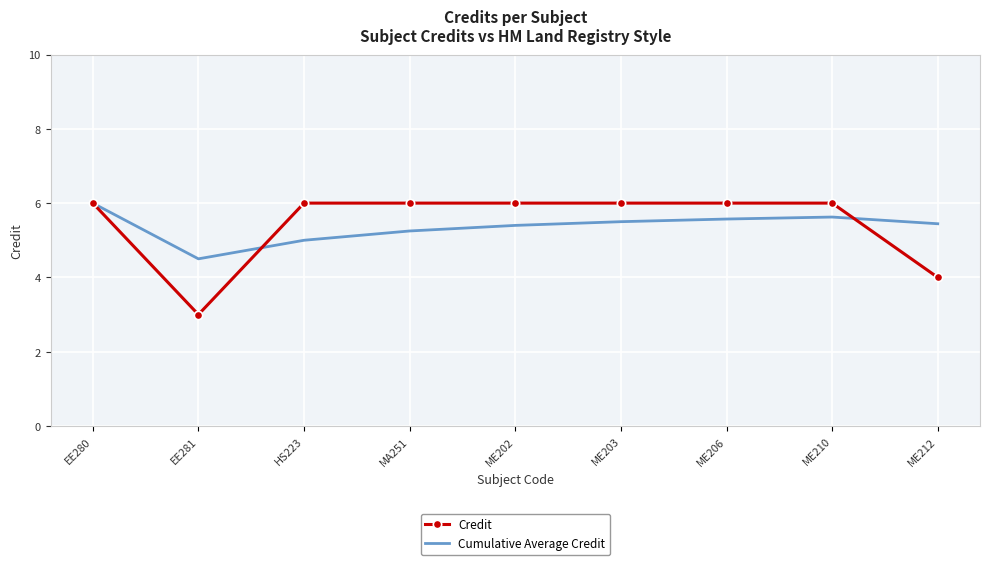

At EE281, list the series in order from smallest to largest.

Credit, Cumulative Average Credit